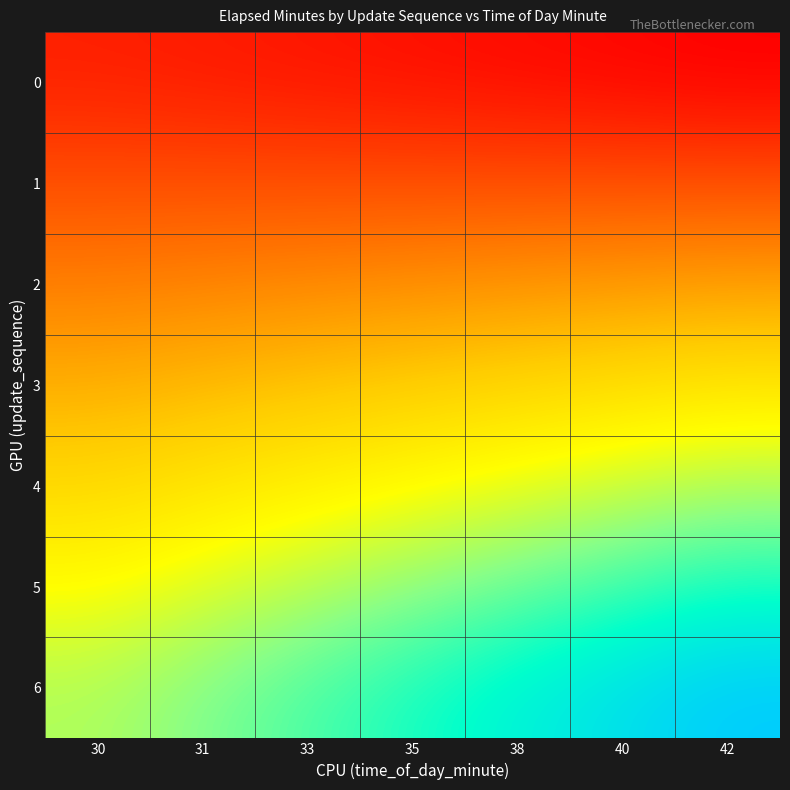

Which series changed the most between 31 and 33?

6